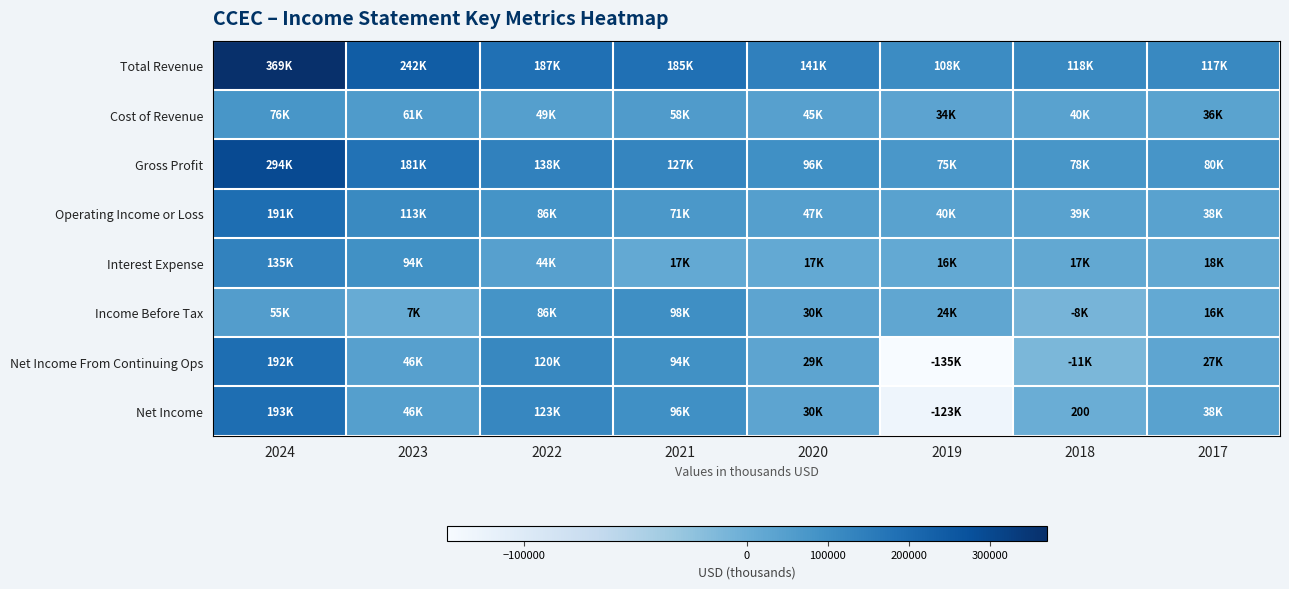

What is the difference between the Cost of Revenue values at 2023 and 2021?

2900